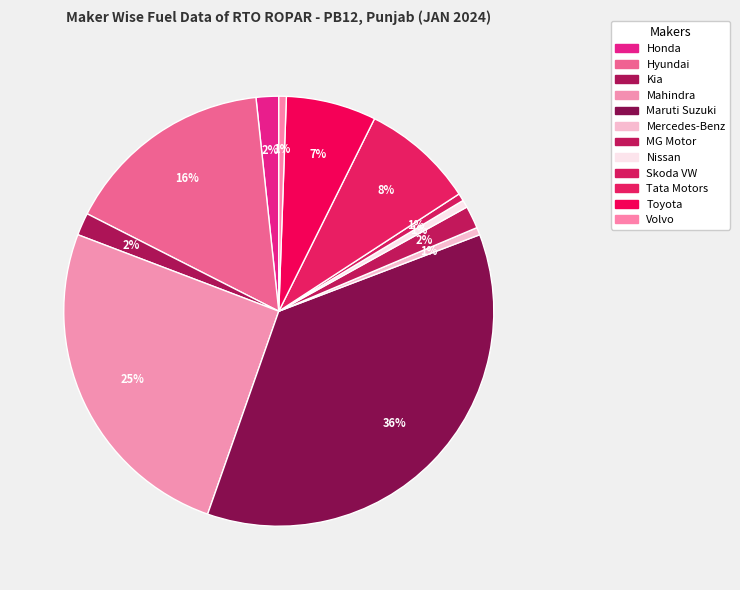

How many slices are in this pie chart?

12